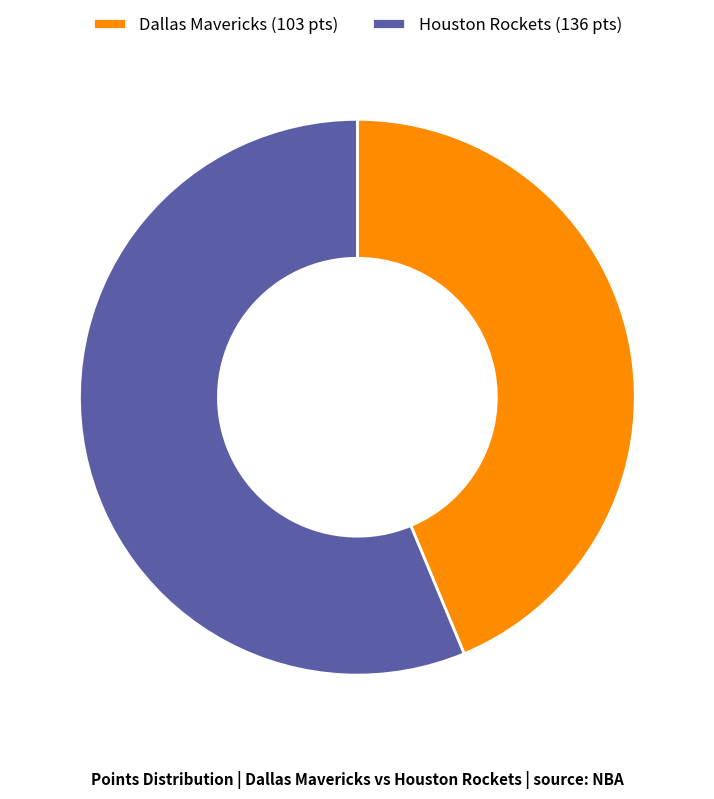

Rank the categories by value from highest to lowest.

Houston Rockets (136 pts), Dallas Mavericks (103 pts)